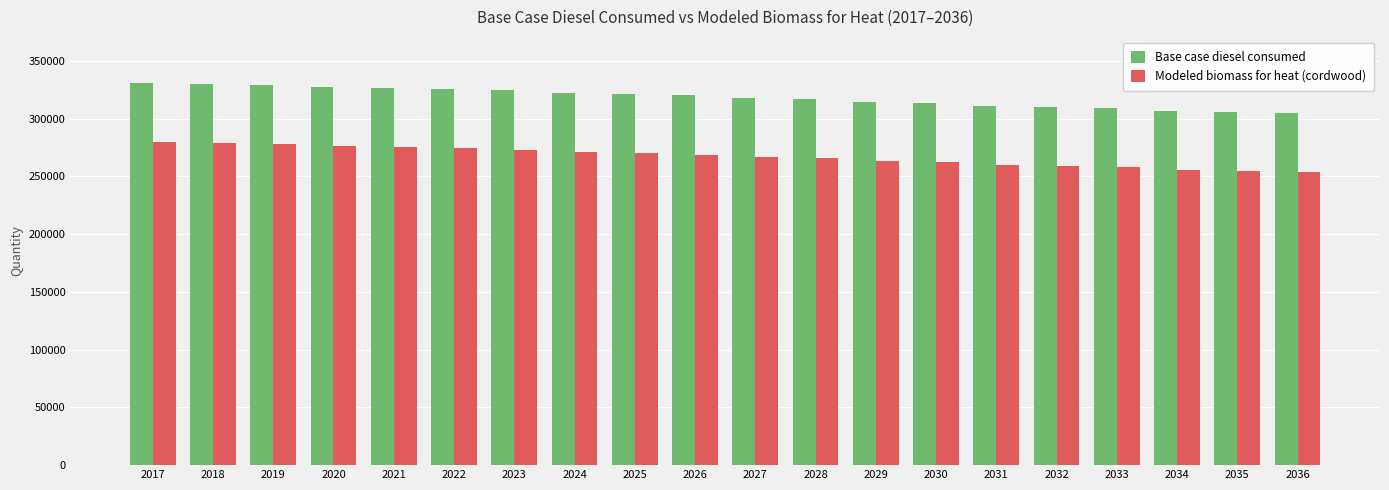

What is the spread (max minus min) of values at 2033?

51228.3